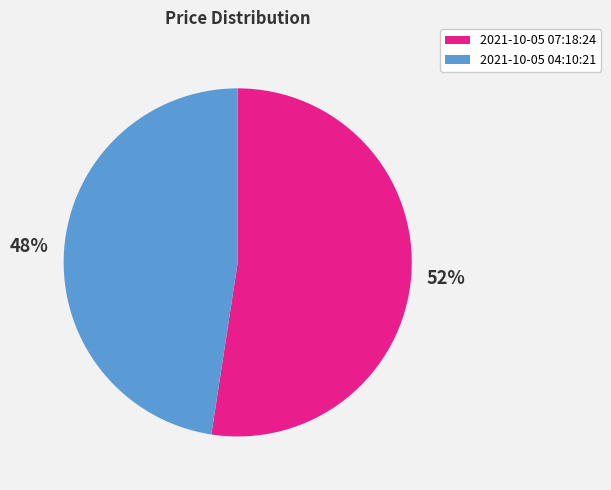

Which category has the biggest portion of the pie?

2021-10-05 07:18:24